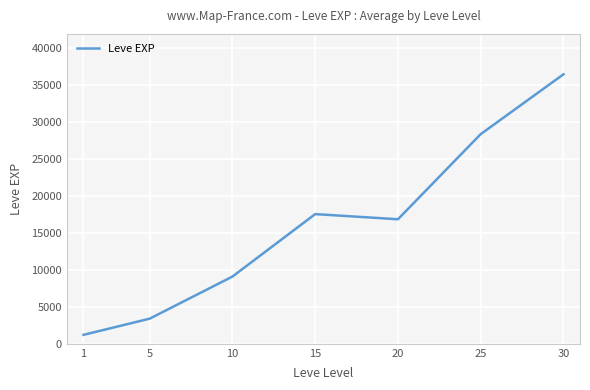

Count the number of data series in this chart.

1